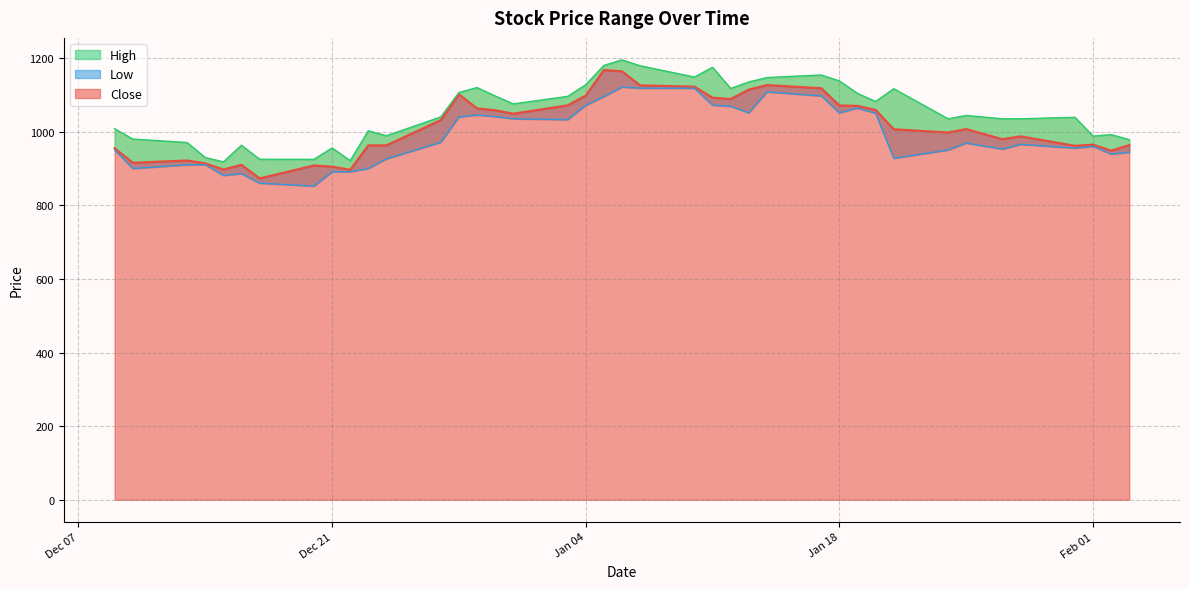

How many values in the Low series are below 969?

20